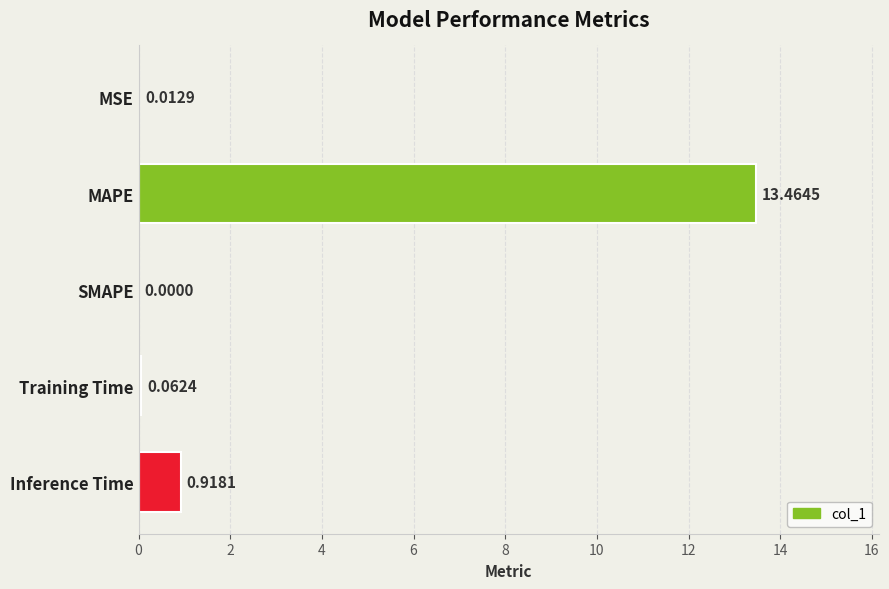

At which category does the chart reach its peak across all series?

MAPE